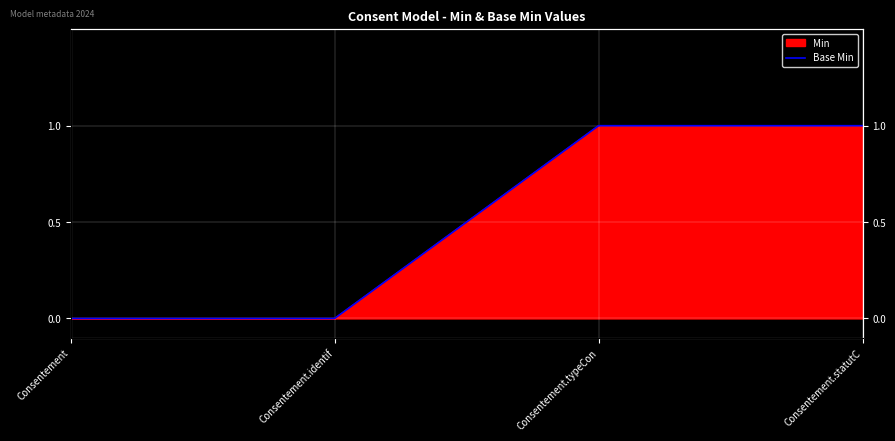

What position from the left is Consentement.statutC?

4